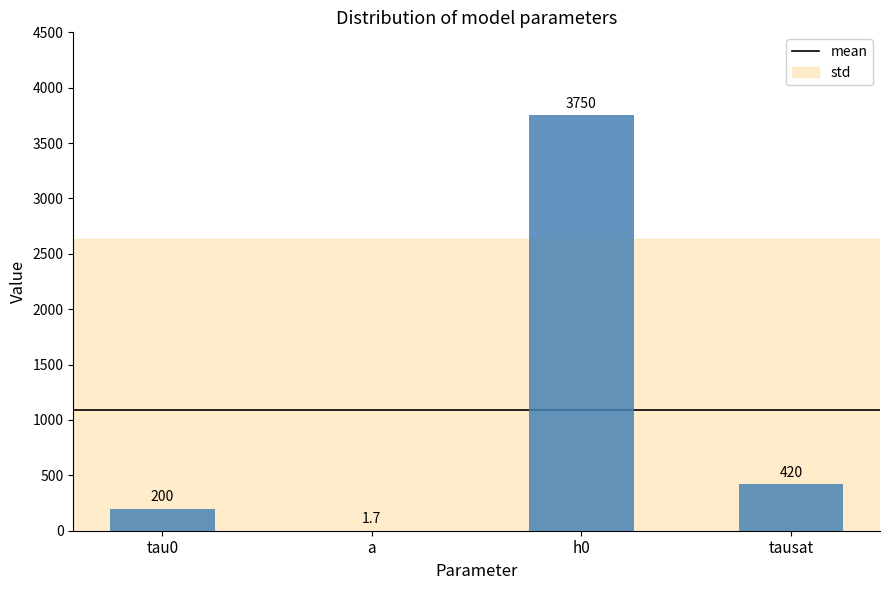

What is the sum of the values at tau0 and h0?

3950.0